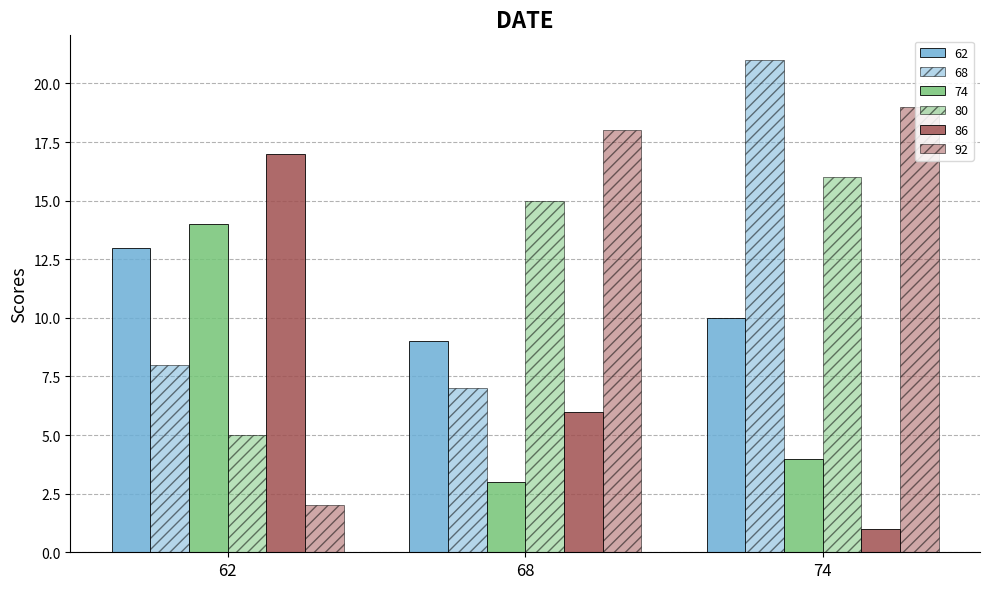

Count the number of data series in this chart.

6